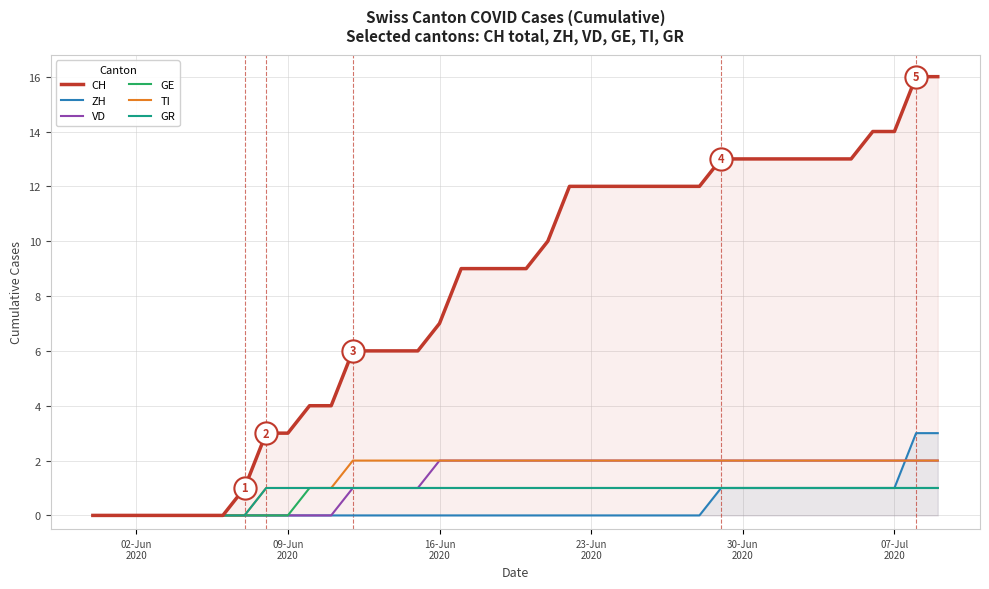

What is the difference between the second highest and minimum values in the CH series?

16